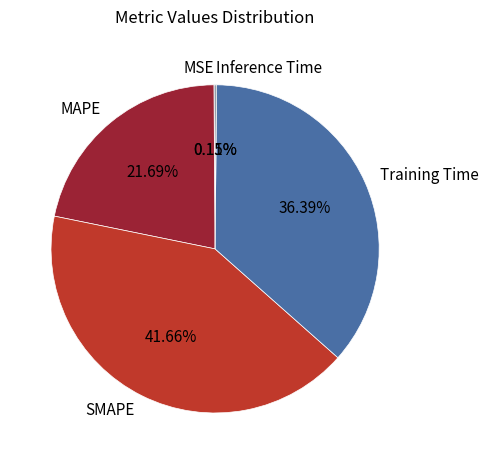

Is the sum of MAPE and Training Time greater than half?

Yes